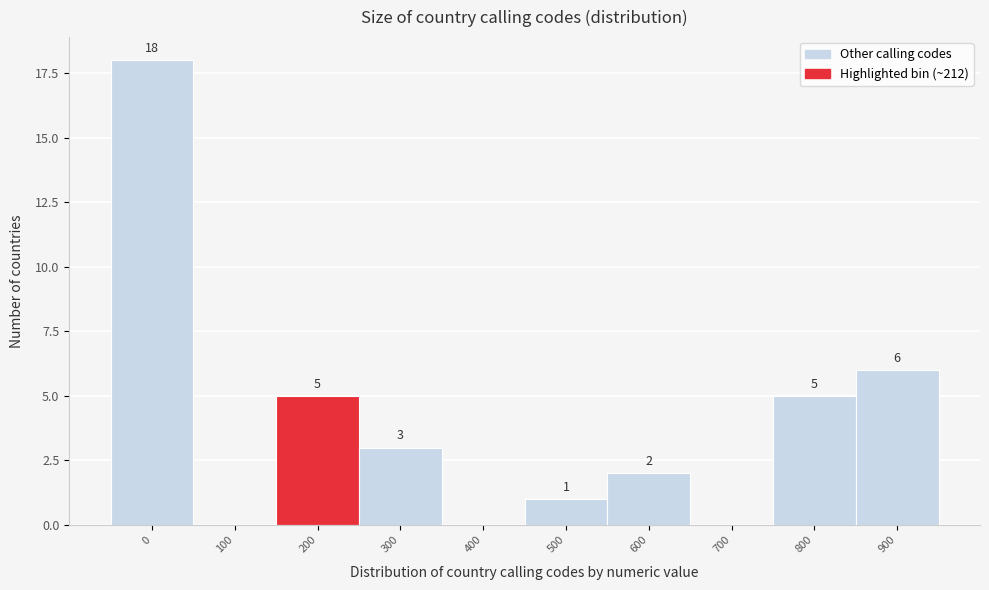

Reading right to left, list all the values displayed in this chart.

900=6	800=5	700=0	600=2	500=1	400=0	300=3	200=5	100=0	0=18